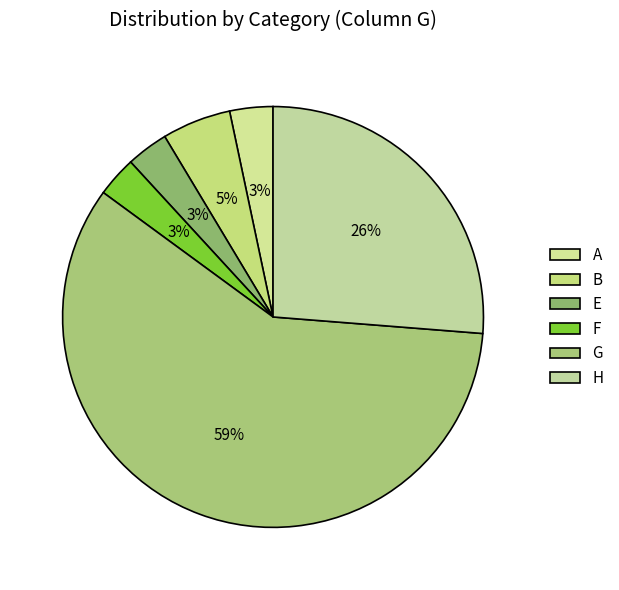

Count the number of slices in the pie.

6